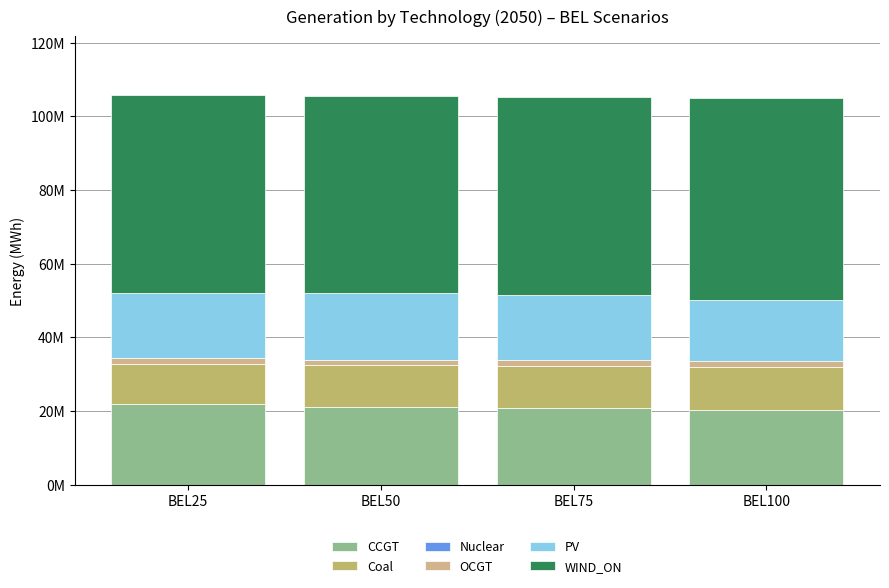

Are the bars grouped side by side (vs. stacked)?

No